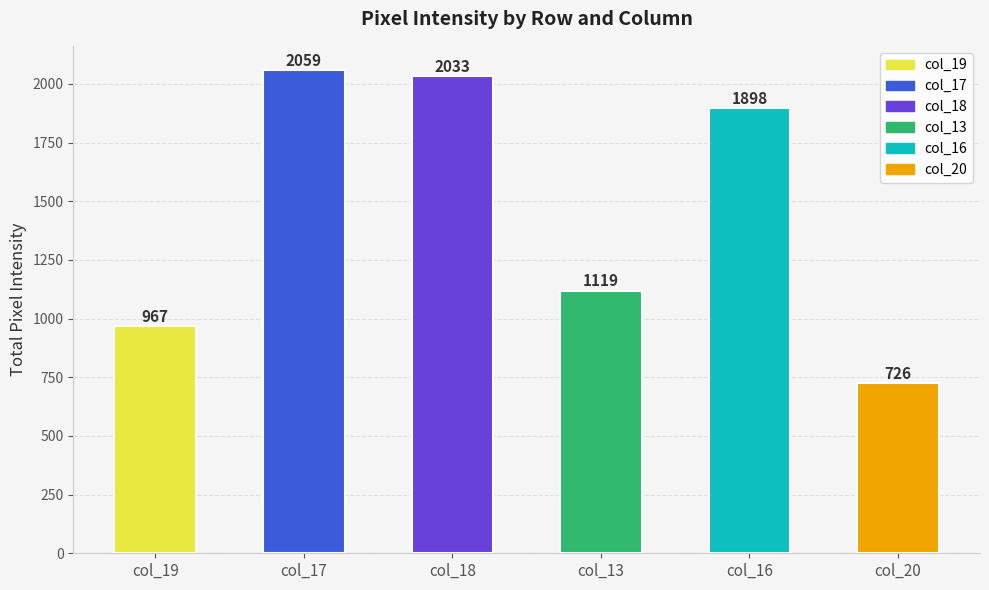

Approximately how many times larger is the value at col_19 compared to col_20?

1.3